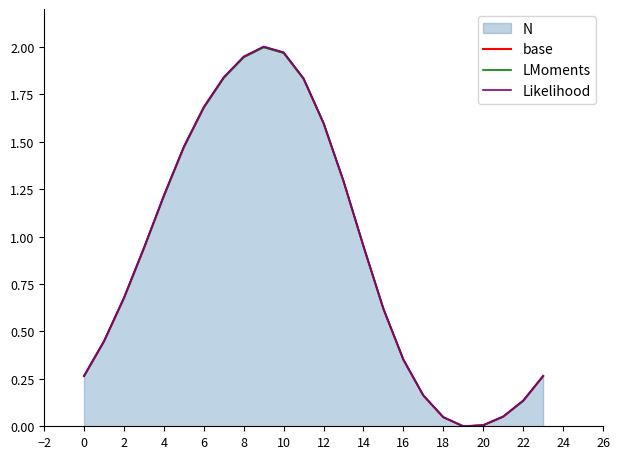

Which category has the lowest value in the base series?

19